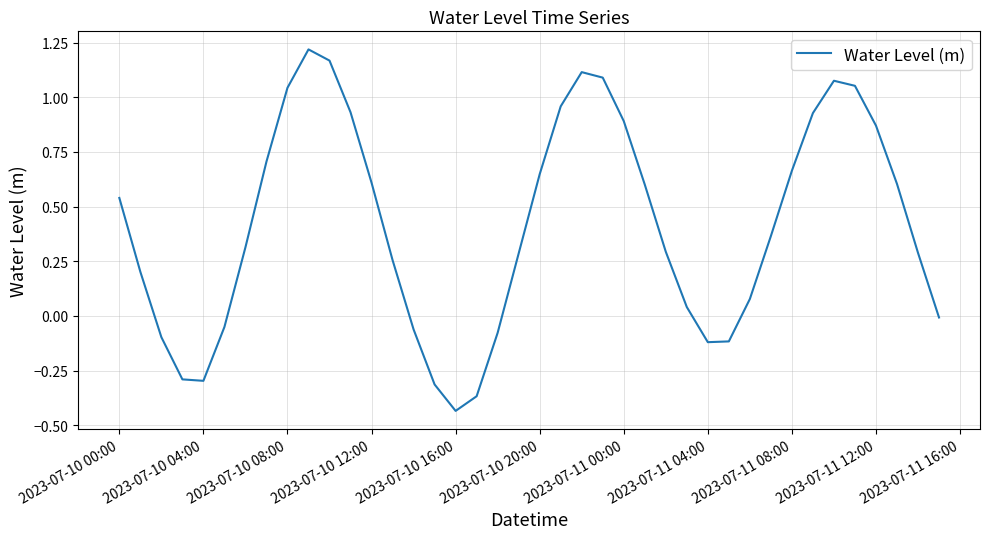

Does the chart display data point markers on the line(s)?

No